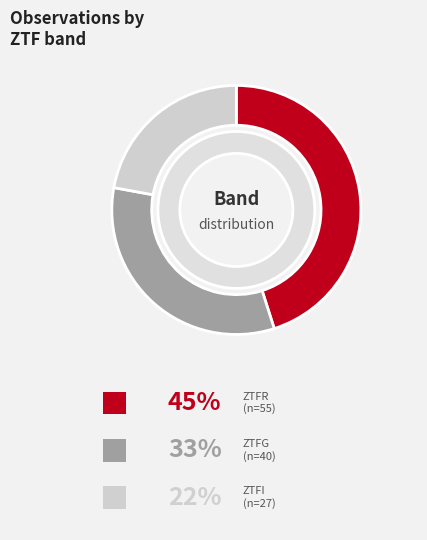

How many segments does this pie chart have?

3